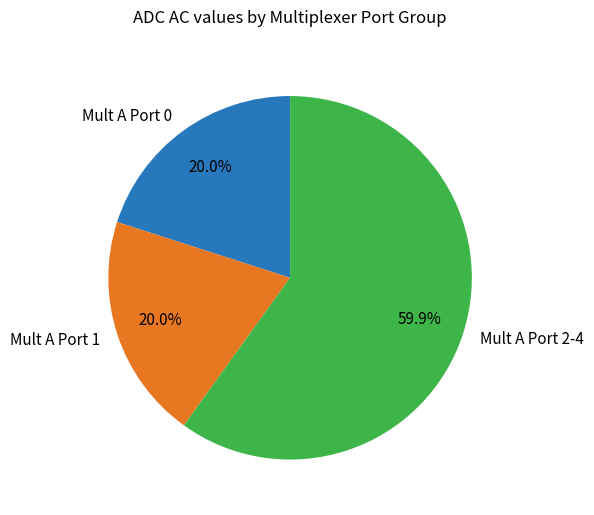

Combined, what portion of the pie is Mult A Port 1 and Mult A Port 2-4?

80.0%